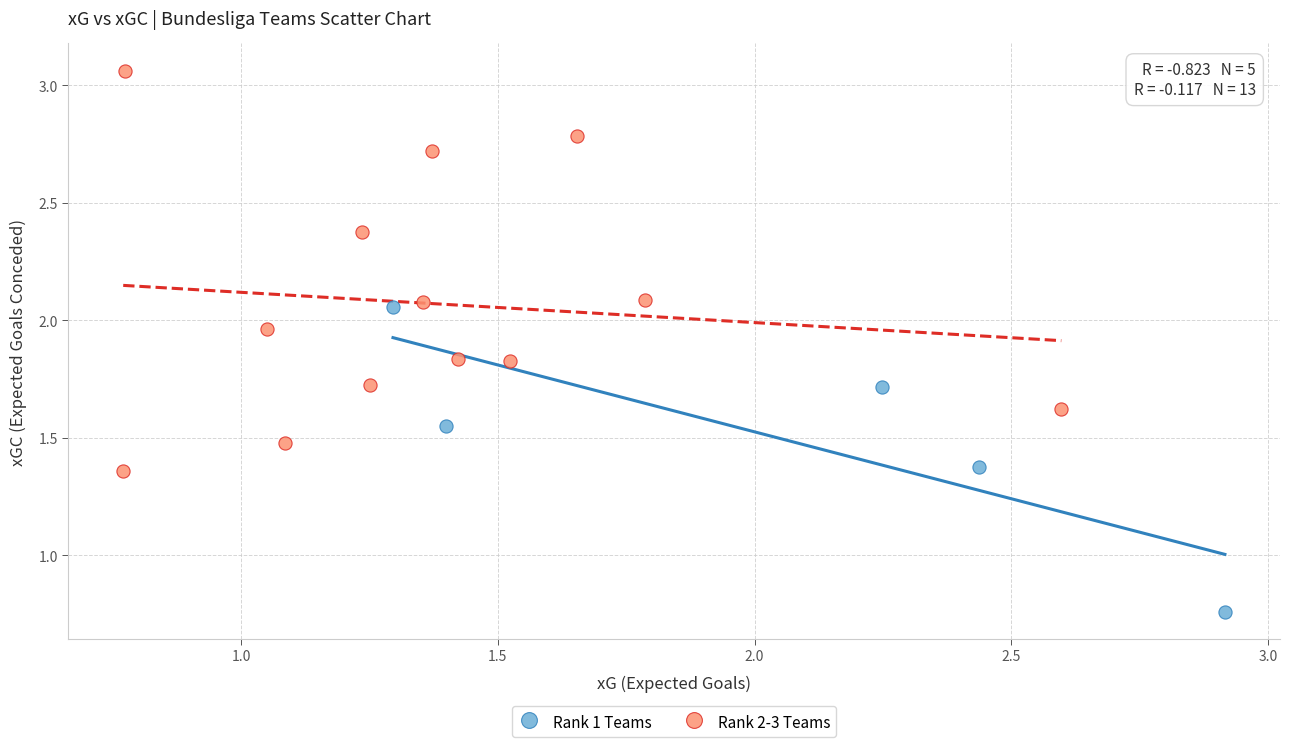

Which series reaches the minimum Y coordinate?

Rank 1 Teams